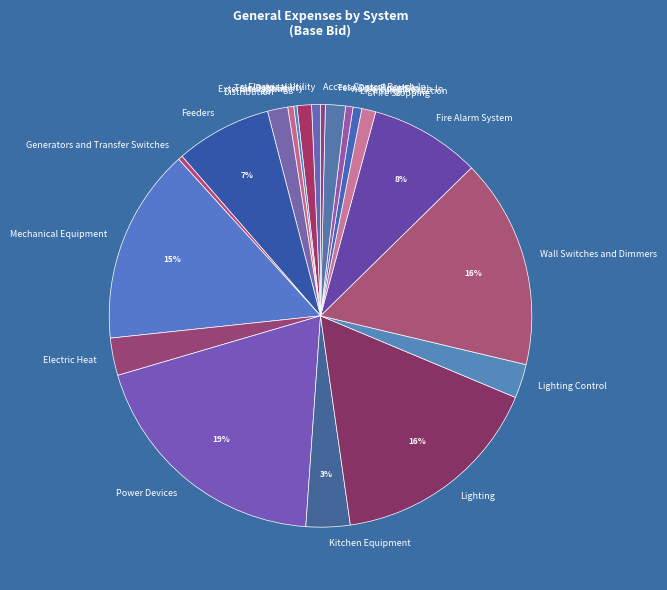

Do Exterior Lighting and Fire Alarm System together represent more than half of the pie?

No